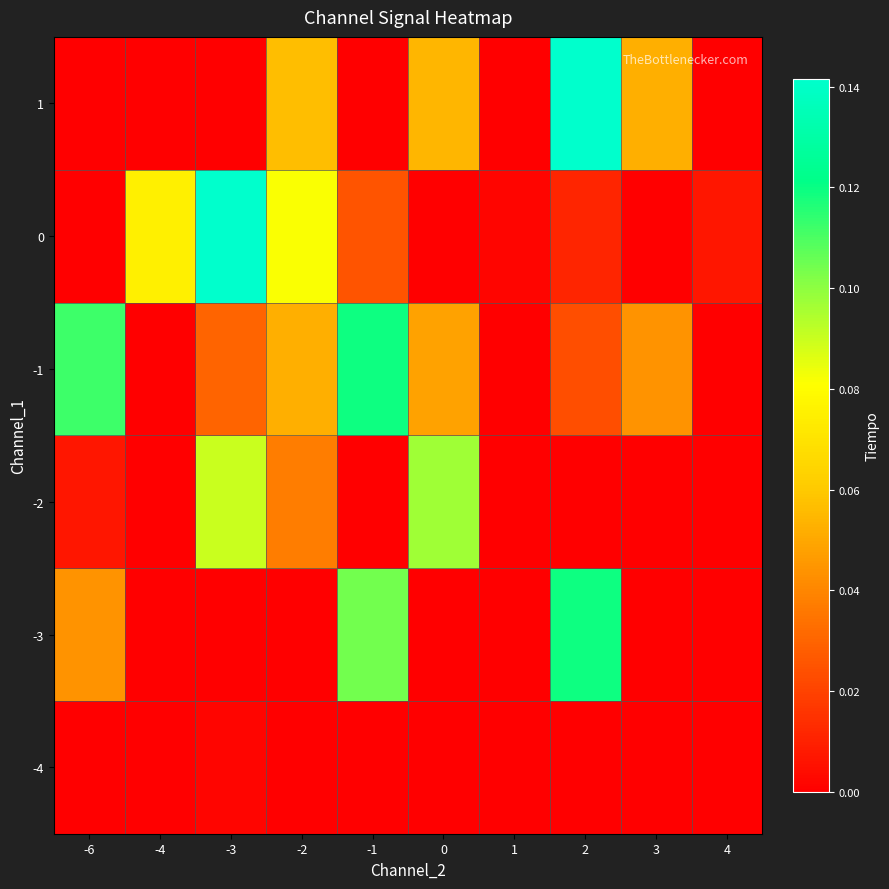

Between 1 and -1, which is larger?

1